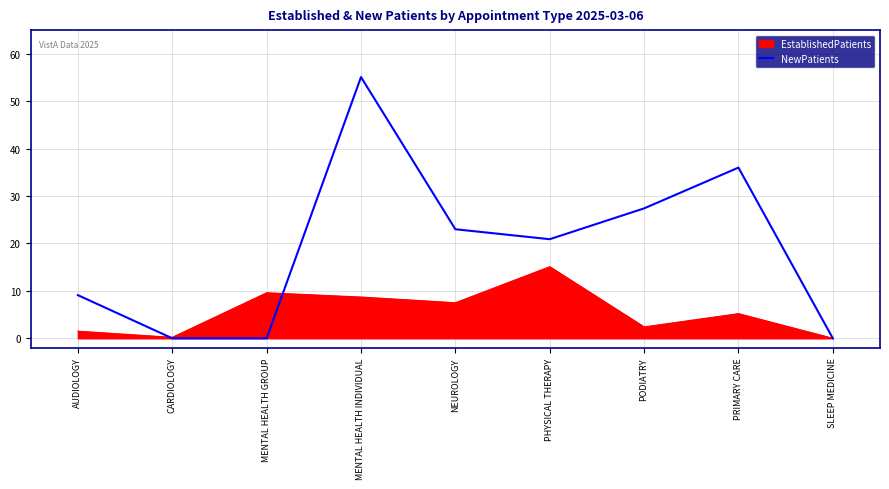

True or false: the data shows 9.2 at NEUROLOGY.

False